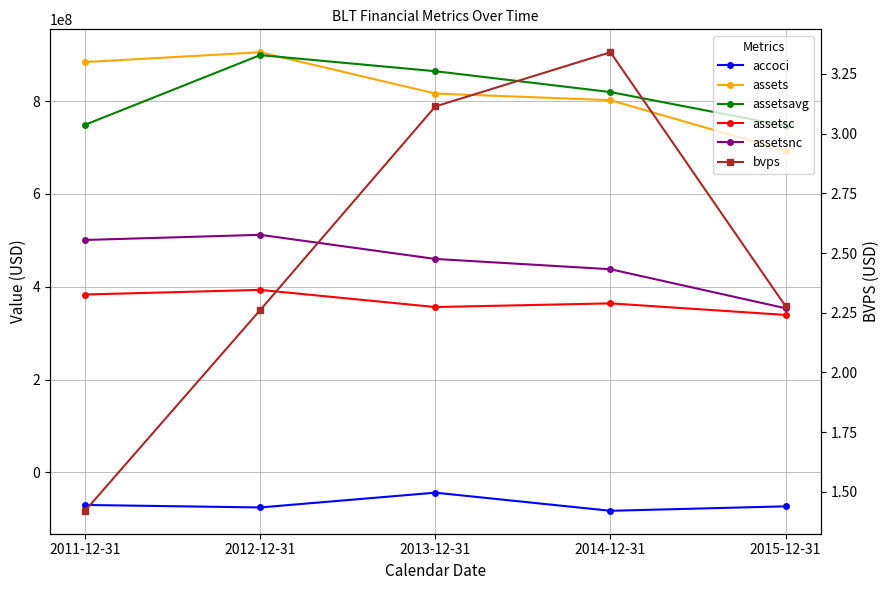

What is the highest value of the bvps series?

3.3